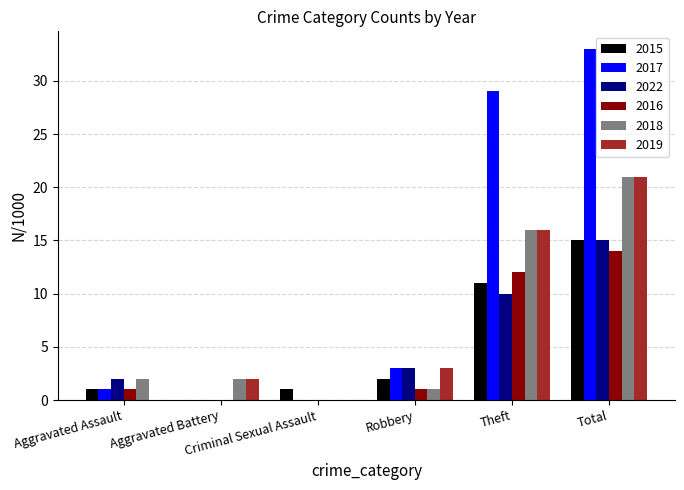

Which category has the highest value across all series?

Total